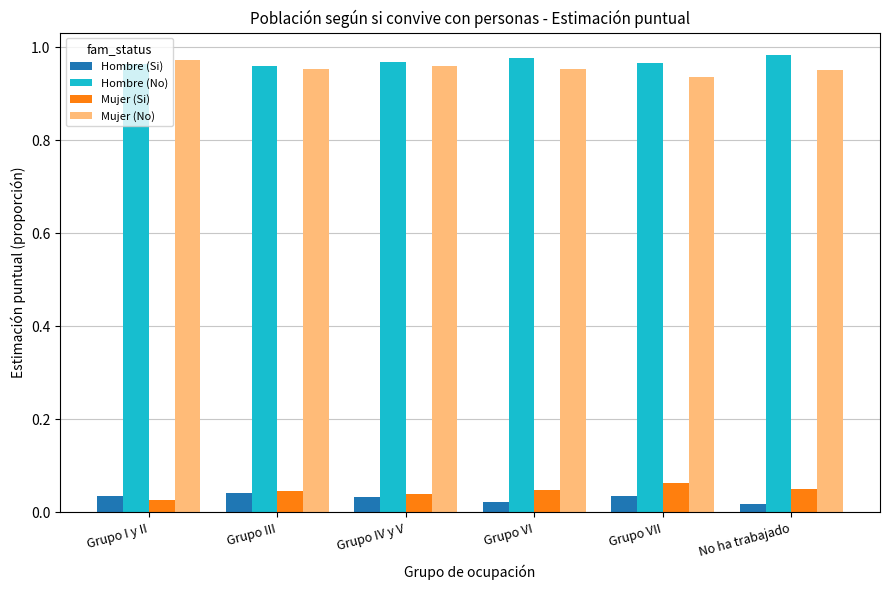

At how many categories does at least one series exceed 0?

6